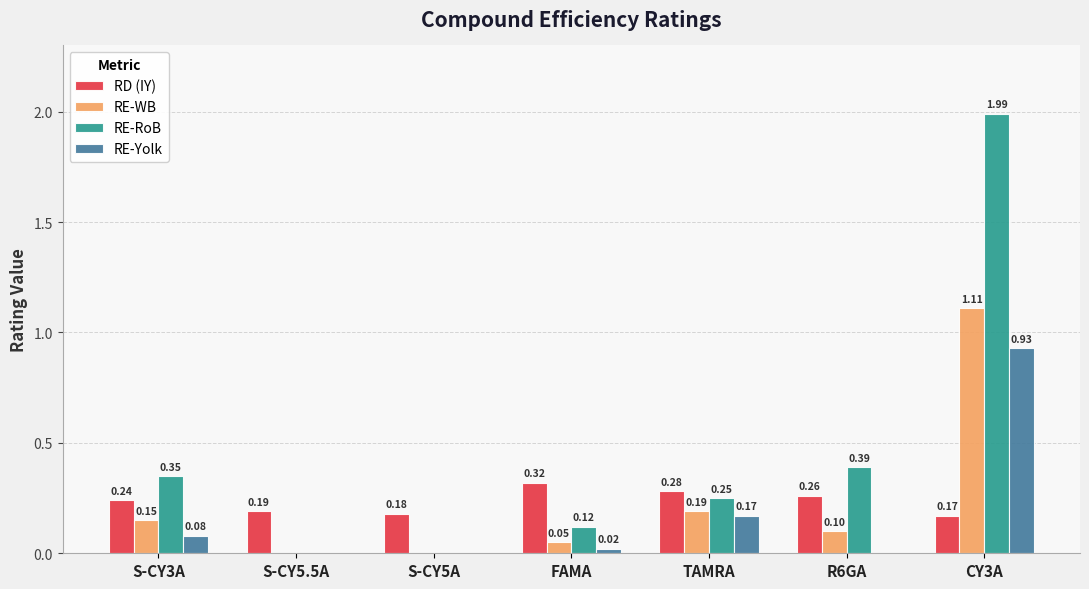

Are the bars horizontal?

No